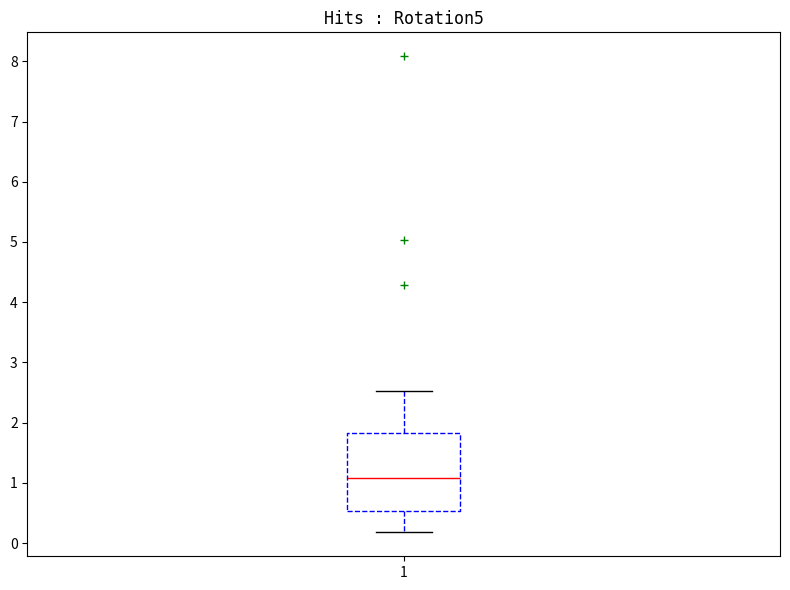

Where does the upper whisker of the box at x = 1 end on the y-axis? The values are not printed on the chart, so give them approximately, as read against the axis.

2.5